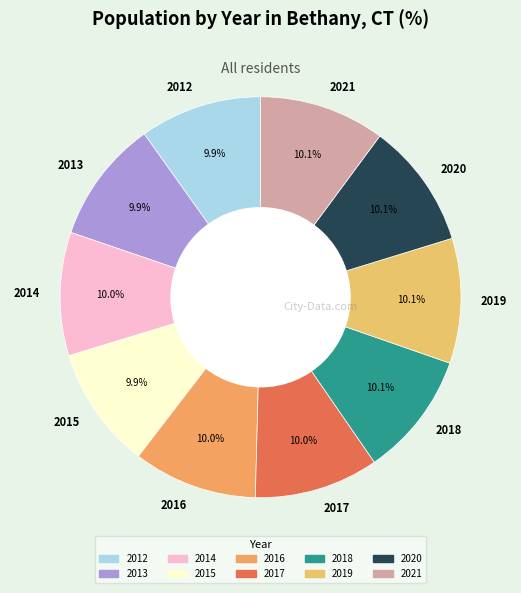

The 2014 slice represents 24% of the pie. True or false?

False